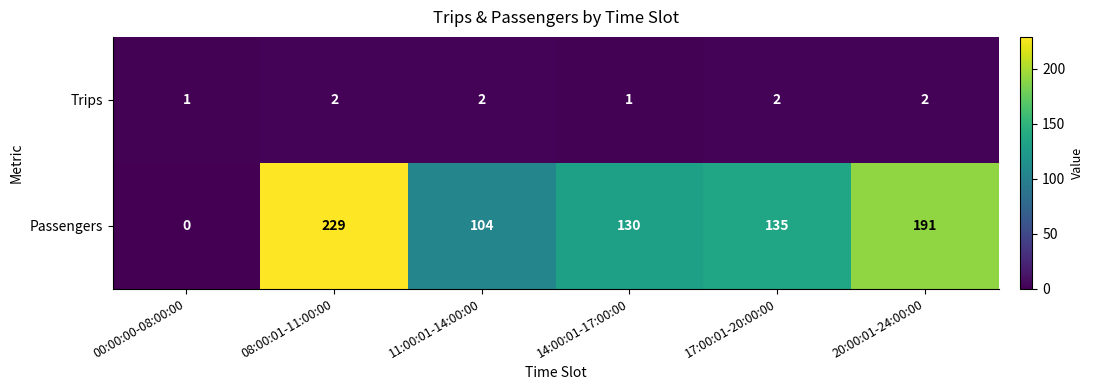

What is the approximate value of Passengers at 20:00:01-24:00:00, to the nearest 5?

190